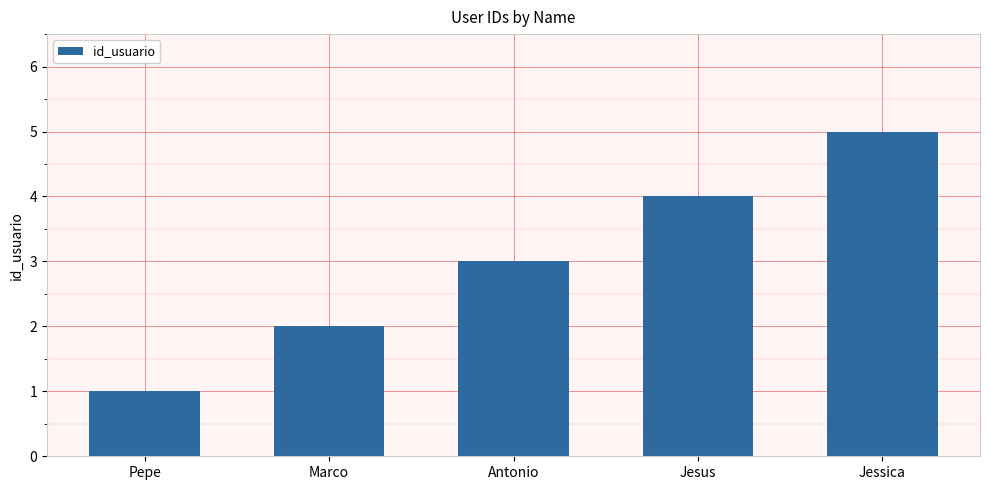

How many values are between 2 and 4?

3